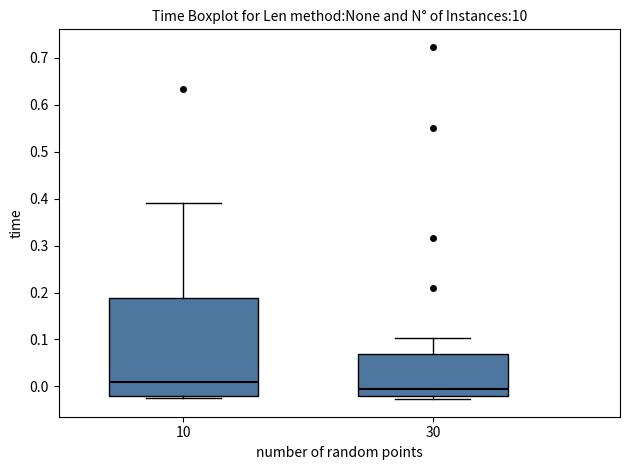

Comparing the boxes themselves (not the whiskers), which one is the tallest?

10